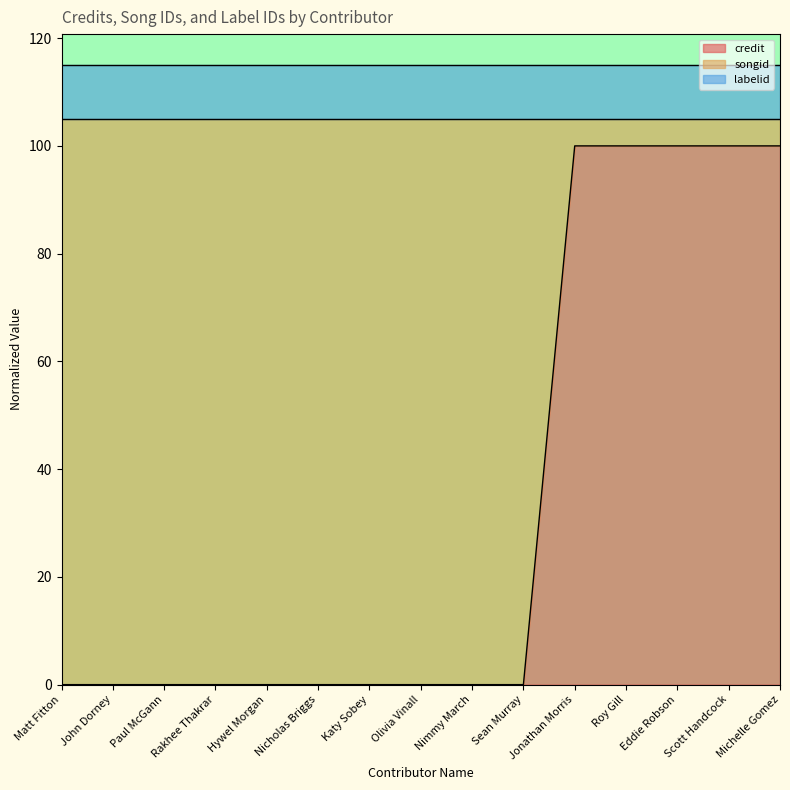

True or false: credit and songid intersect in this chart.

False